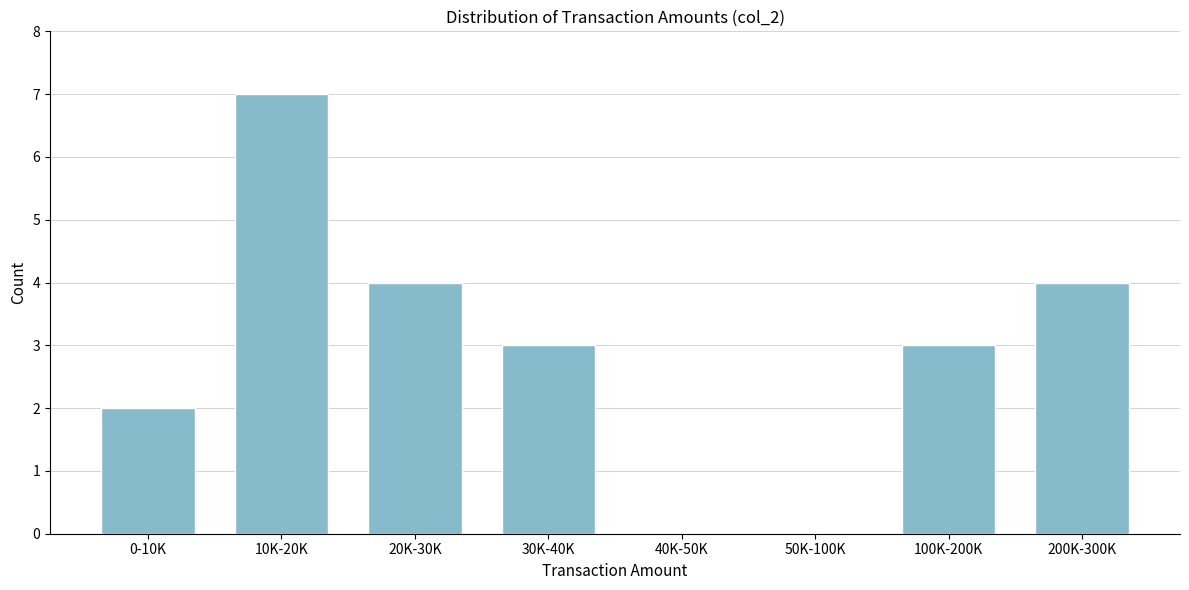

Reading left to right, transcribe all the data shown in this chart.

0-10K=2	10K-20K=7	20K-30K=4	30K-40K=3	40K-50K=0	50K-100K=0	100K-200K=3	200K-300K=4